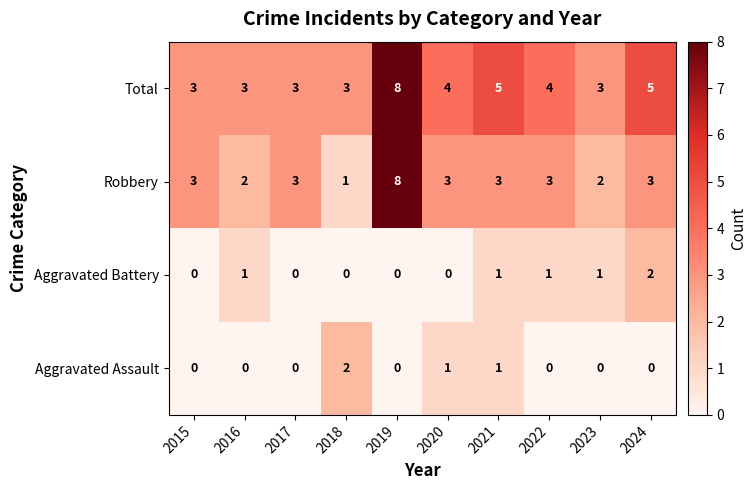

What is the greatest value displayed?

8